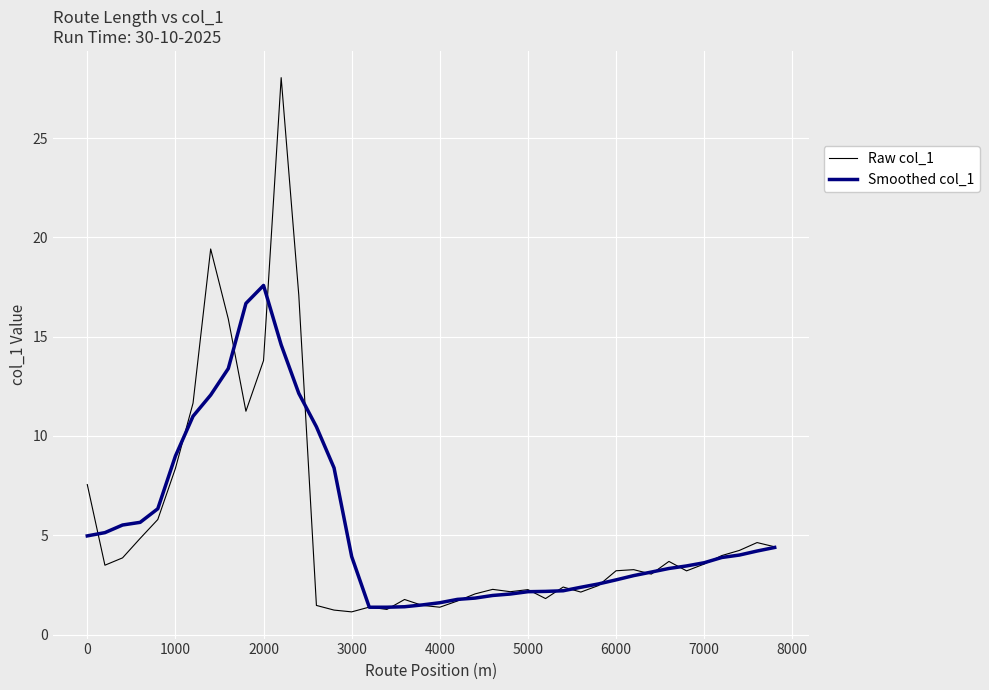

Which series has the widest spread of values?

Raw col_1